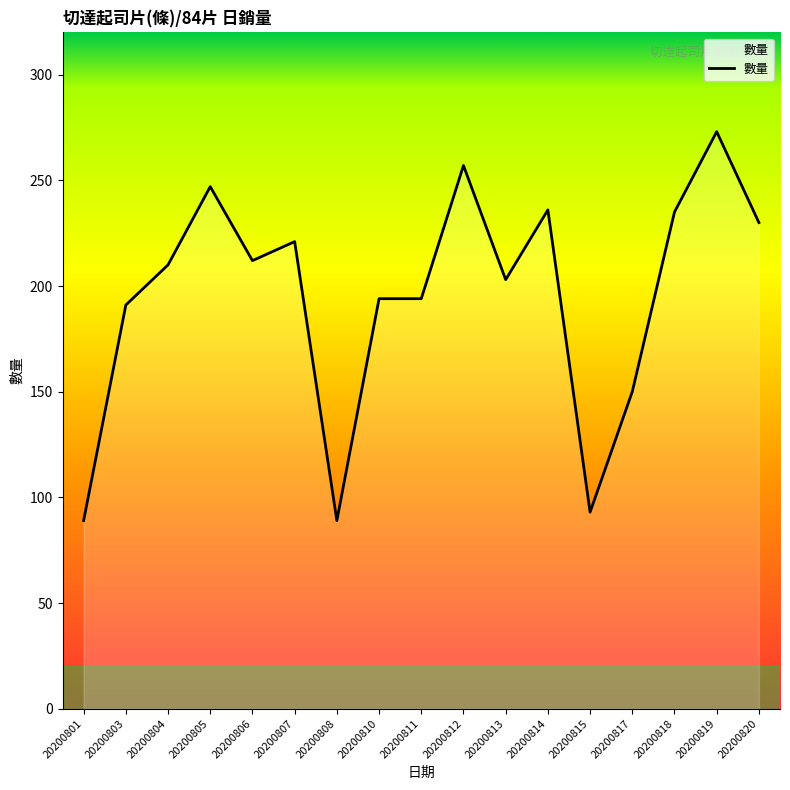

What is the difference between the values at 20200813 and 20200803?

12